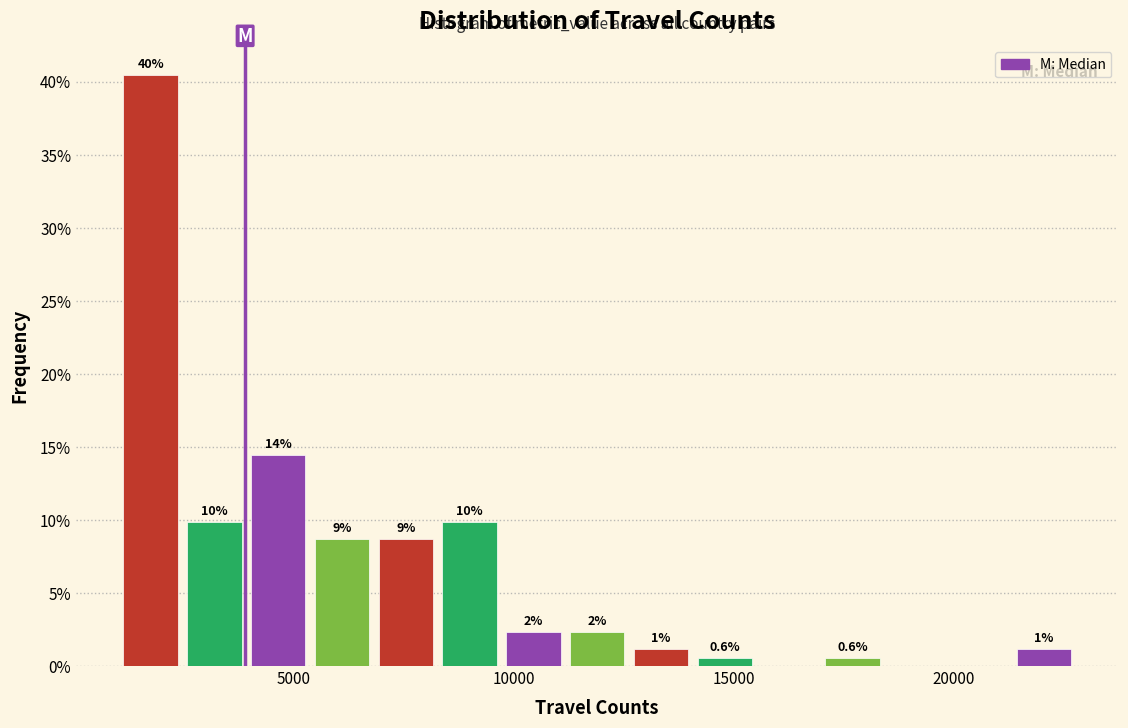

Around what value on the x-axis is the tallest bar? Give the approximate position of its centre, as read against the axis.

2000